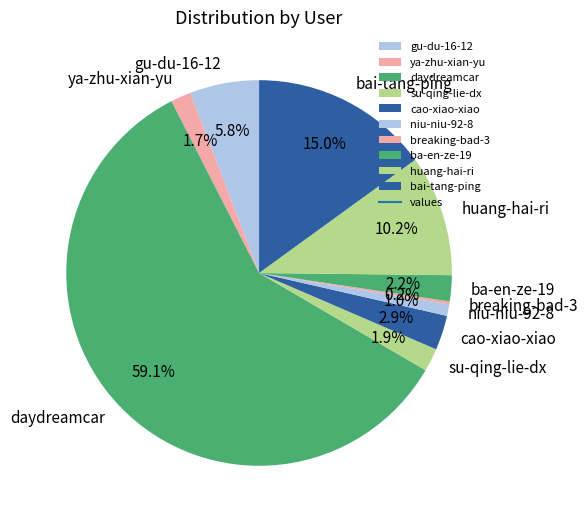

The daydreamcar slice represents 59% of the pie. True or false?

True